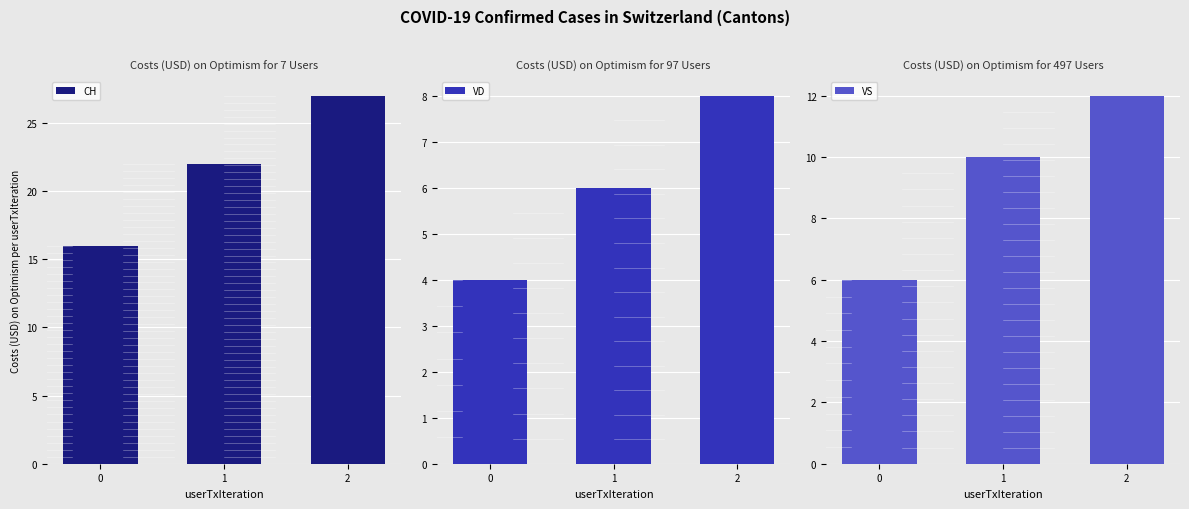

The value of VS at 0 is 6. True or false?

True